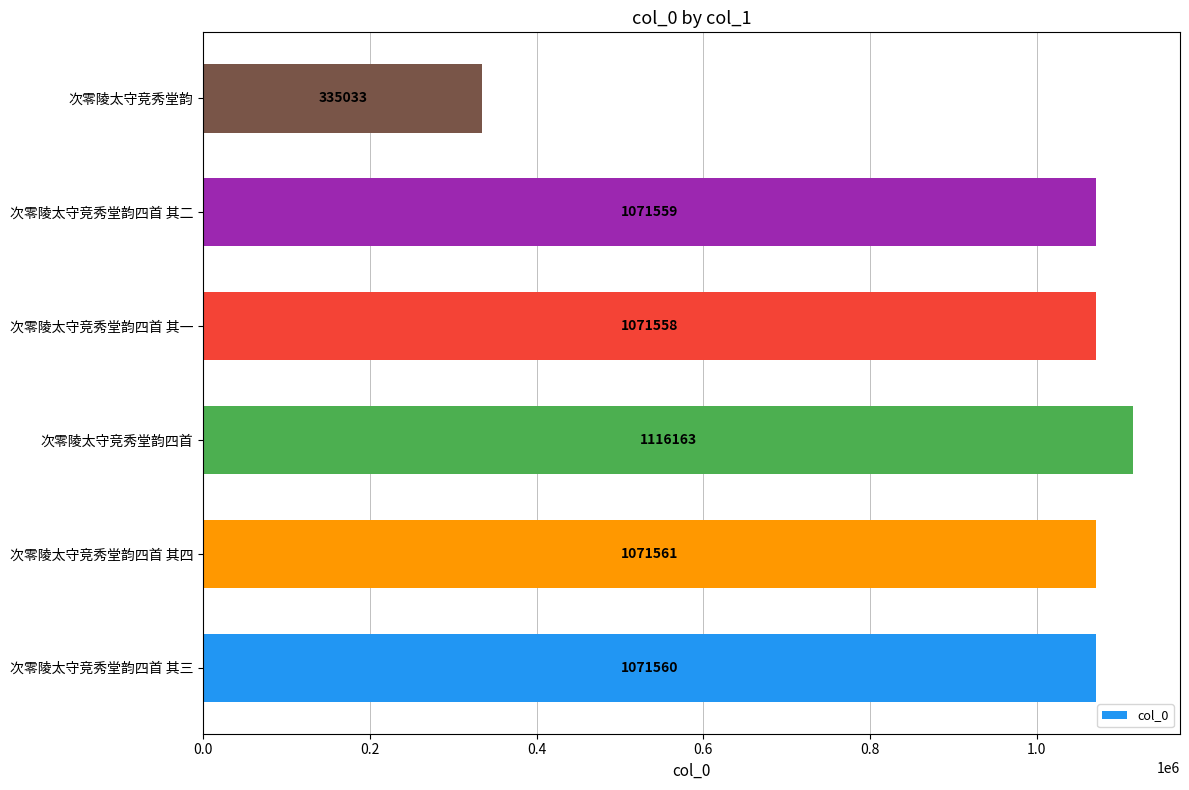

Is it true that the value at 次零陵太守竞秀堂韵 is 68845?

False